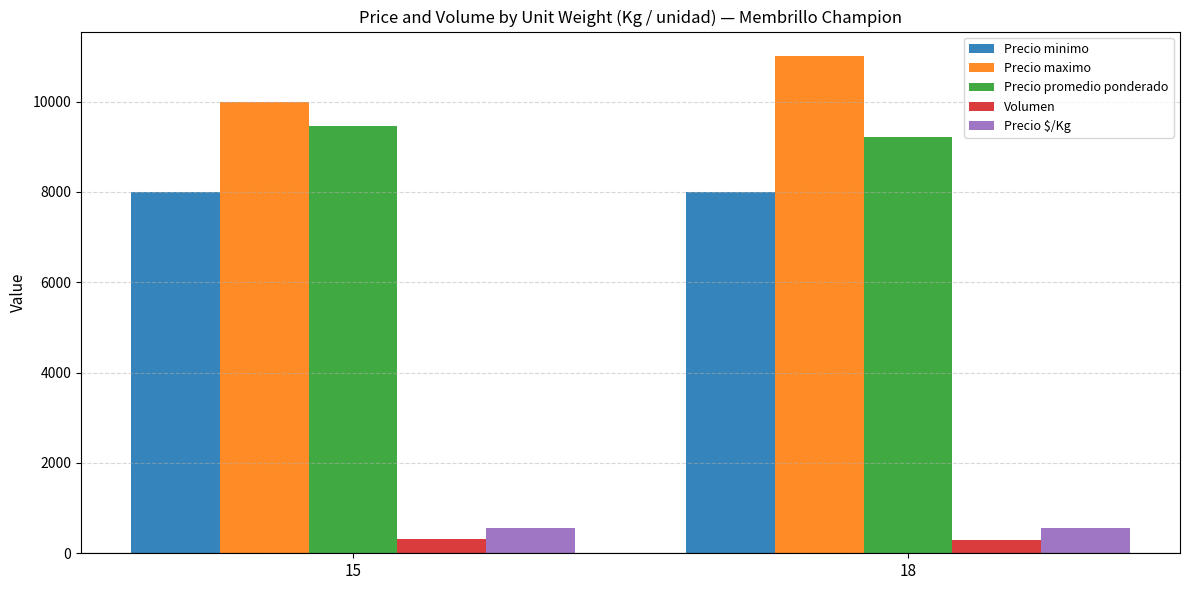

The value of Precio promedio ponderado at 18 is 9226. True or false?

True